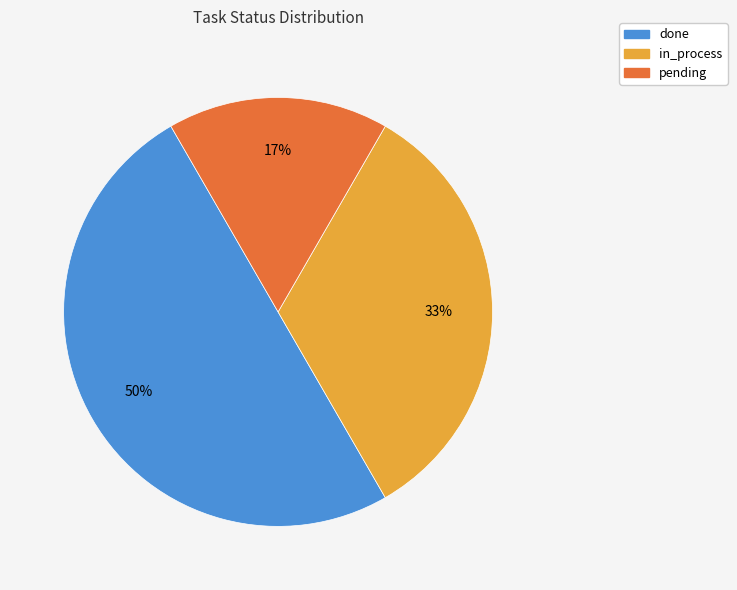

Between in_process and pending, which is larger?

in_process